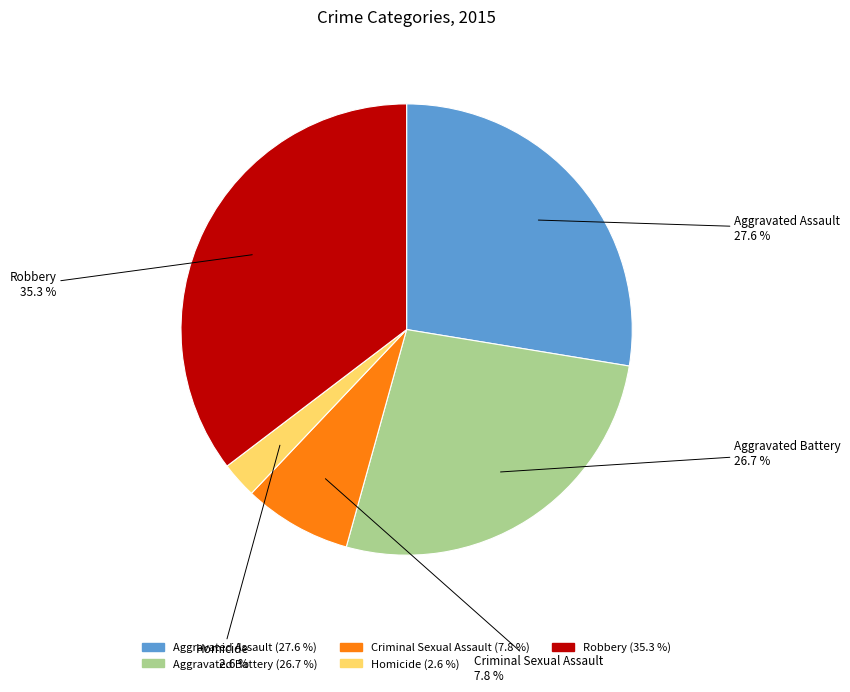

Is the sum of Criminal Sexual Assault and Aggravated Assault greater than half?

No